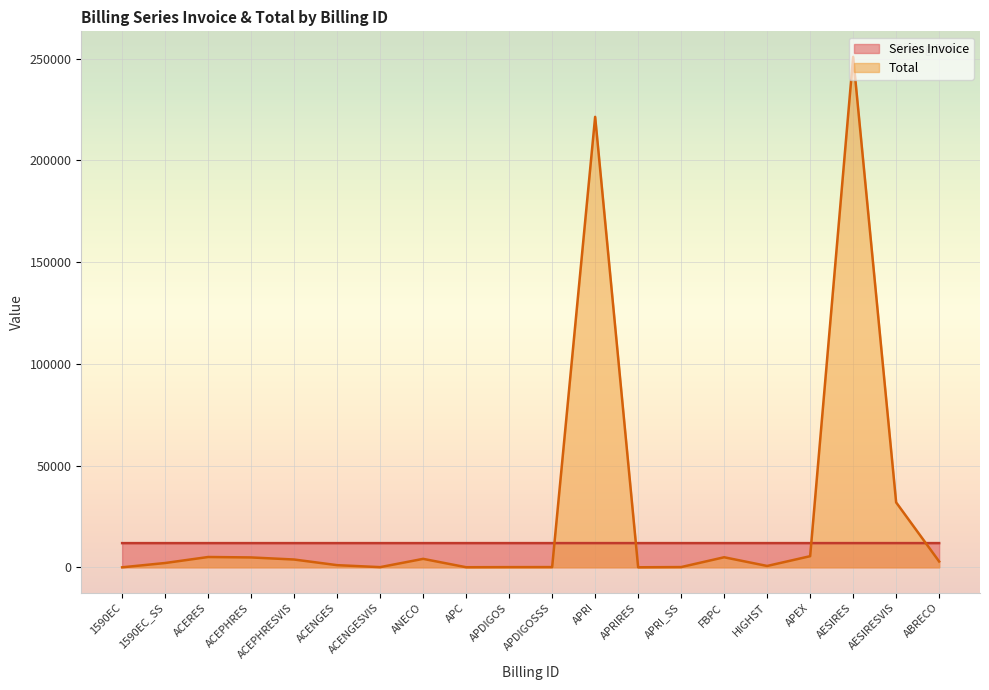

Where do Series Invoice and Total first cross each other?

APDIGOSSS and APRI